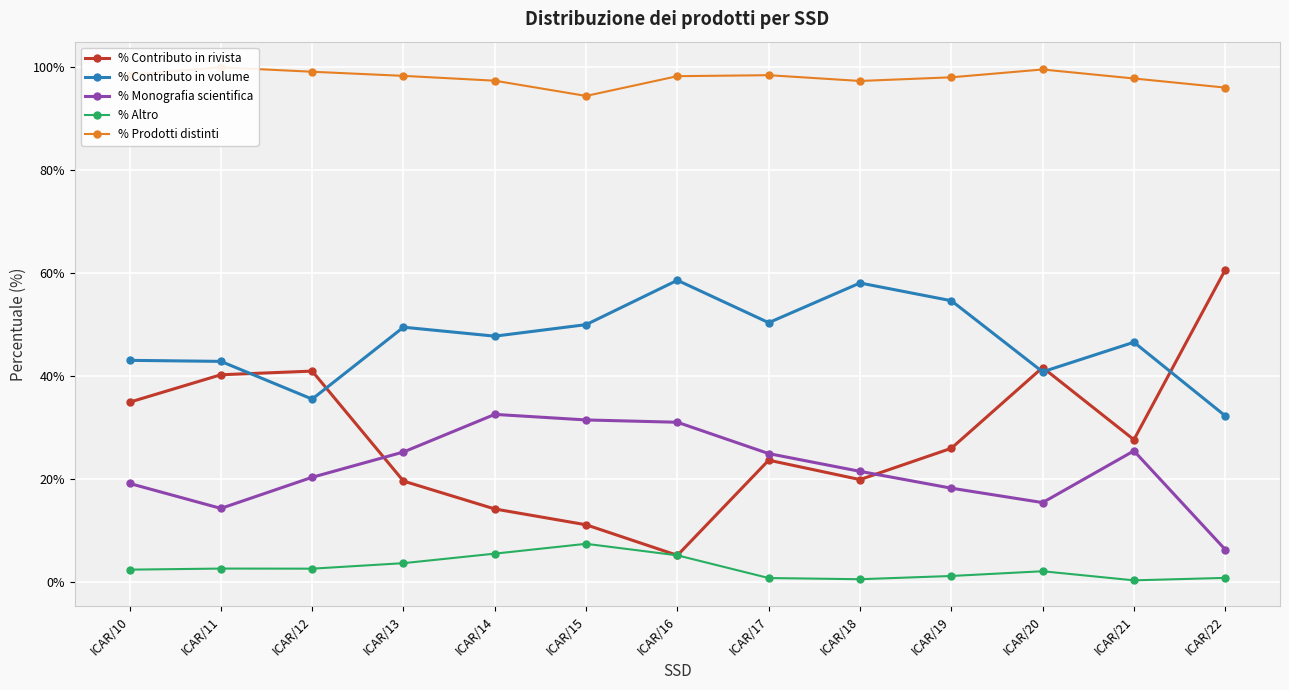

What is the sum of all % Prodotti distinti values?

1273.5